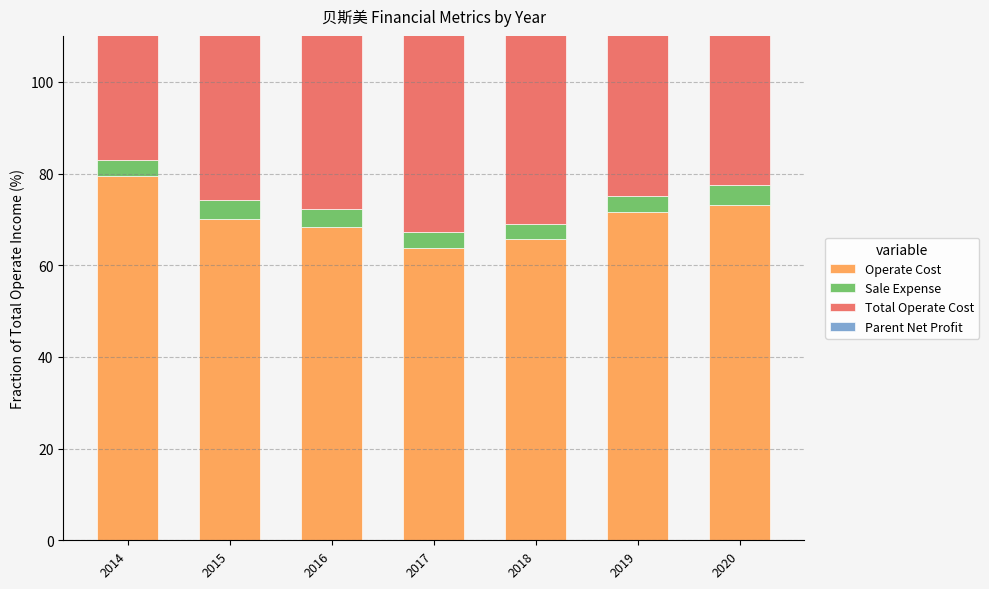

Rank the series by their maximum value, from highest to lowest.

Total Operate Cost, Operate Cost, Parent Net Profit, Sale Expense